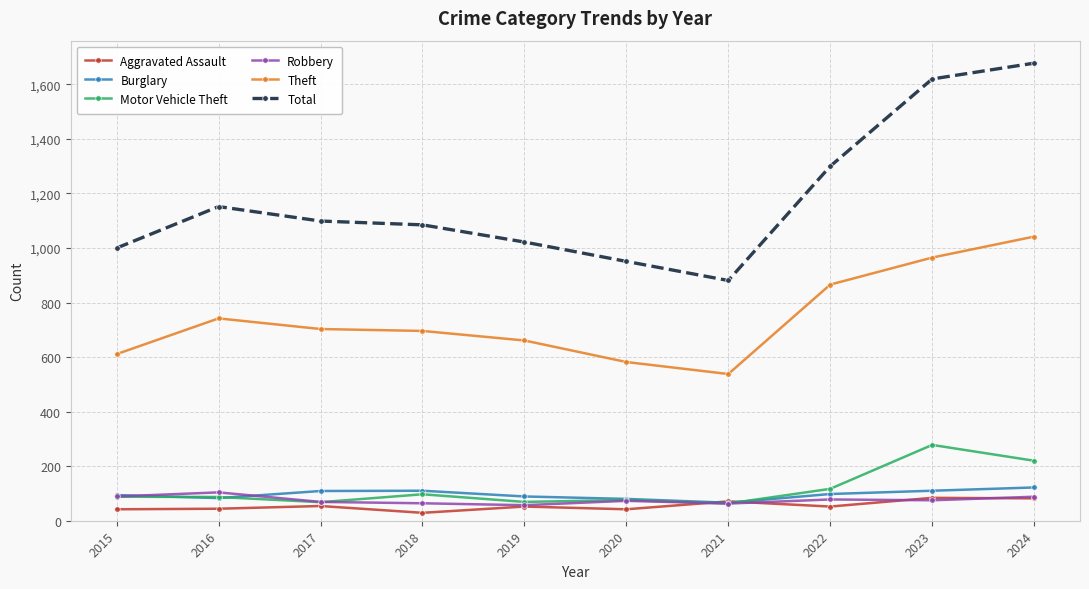

Which category has the lowest value in the Total series?

2021